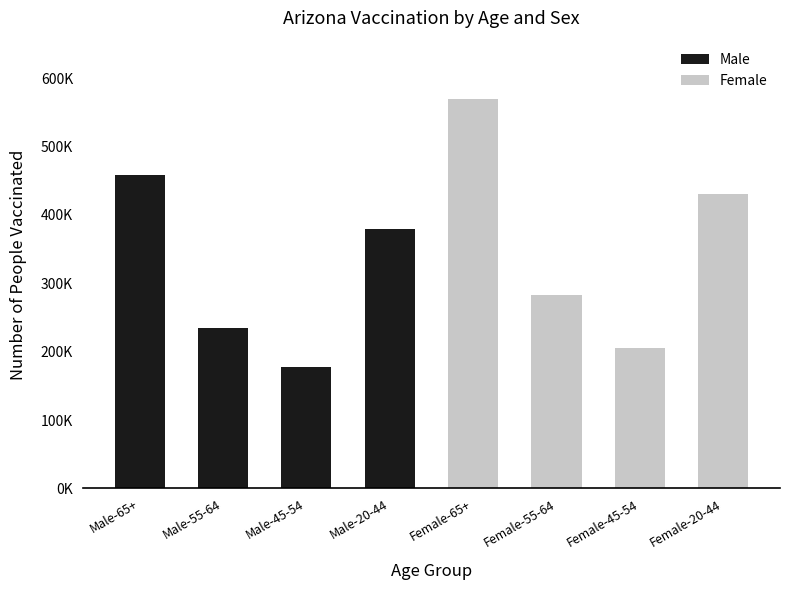

What is the difference between the maximum and minimum values?

392298